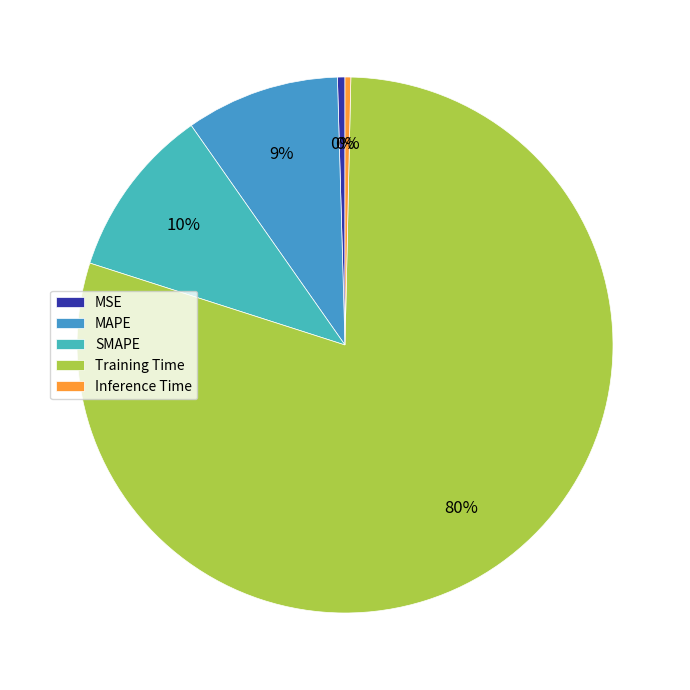

How many segments does this pie chart have?

5